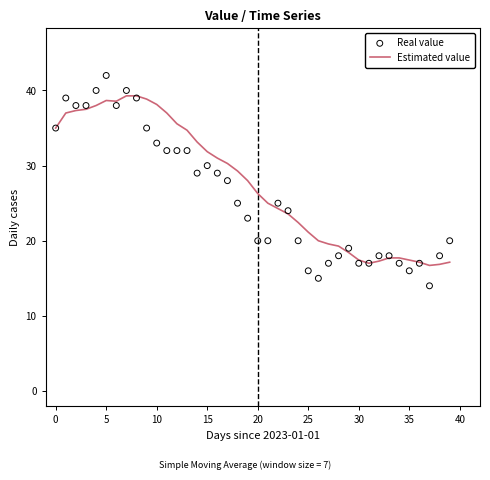

At how many categories does at least one series exceed 35?

12